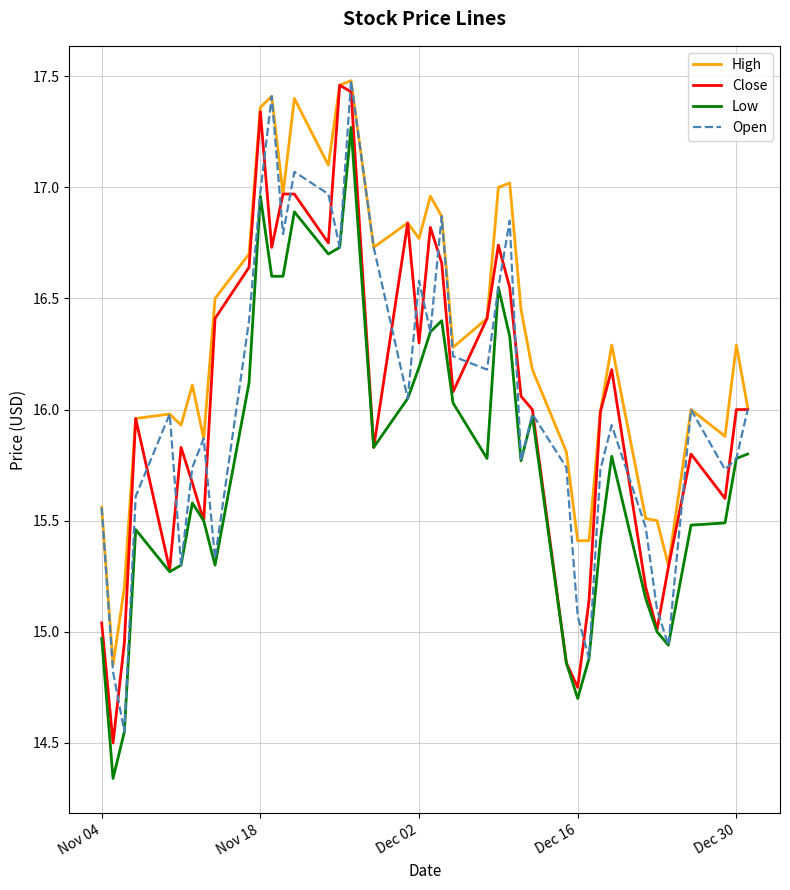

Which series has the largest total across all categories?

High